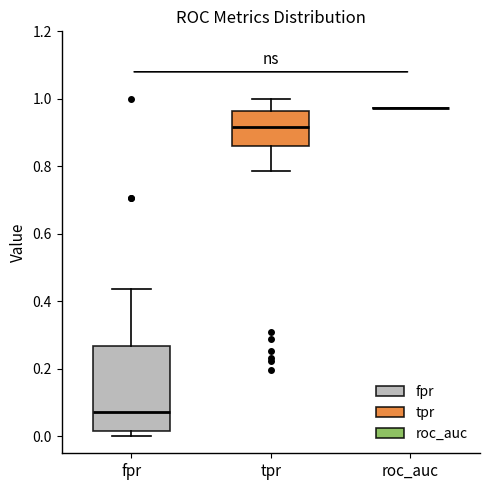

Which box is the tallest, from its lower edge to its upper edge?

fpr